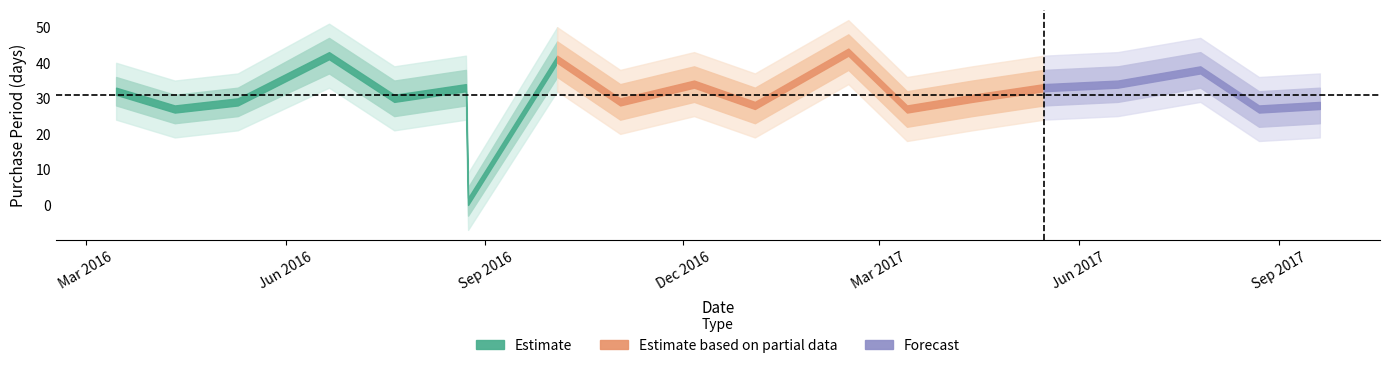

At which category does Estimate_outer_upper reach its first local peak?

2016-06-21